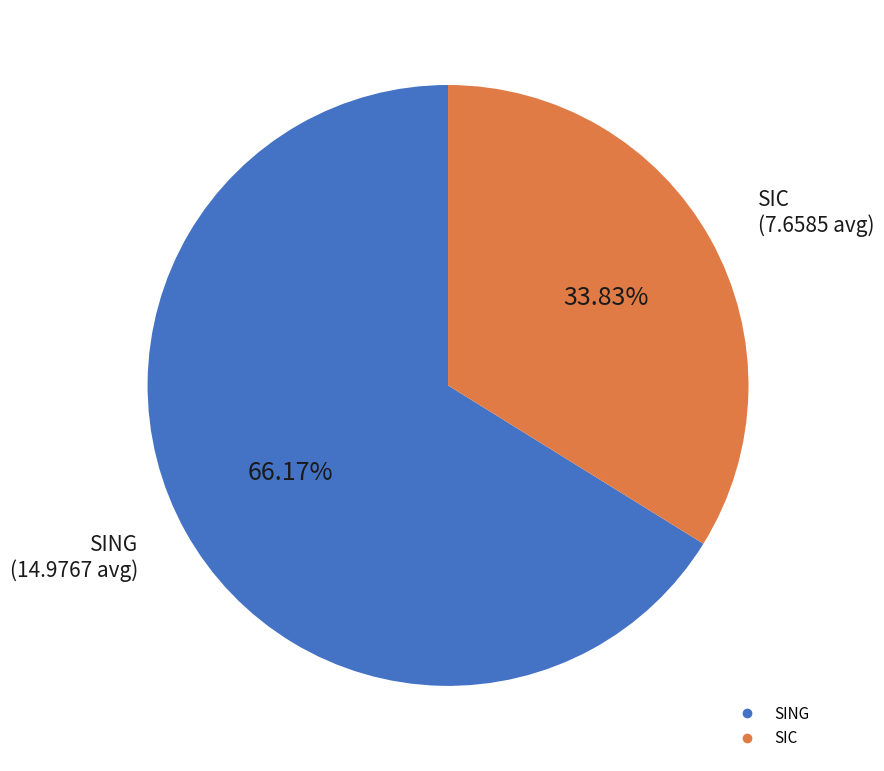

Rank the categories by value from lowest to highest.

SIC, SING